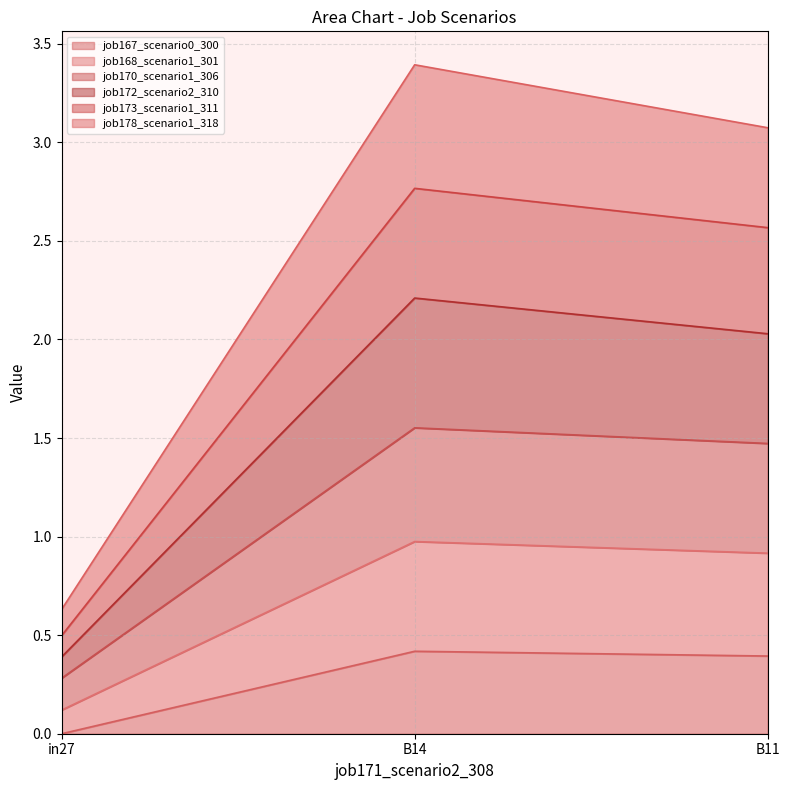

How many series are shown in this chart?

6